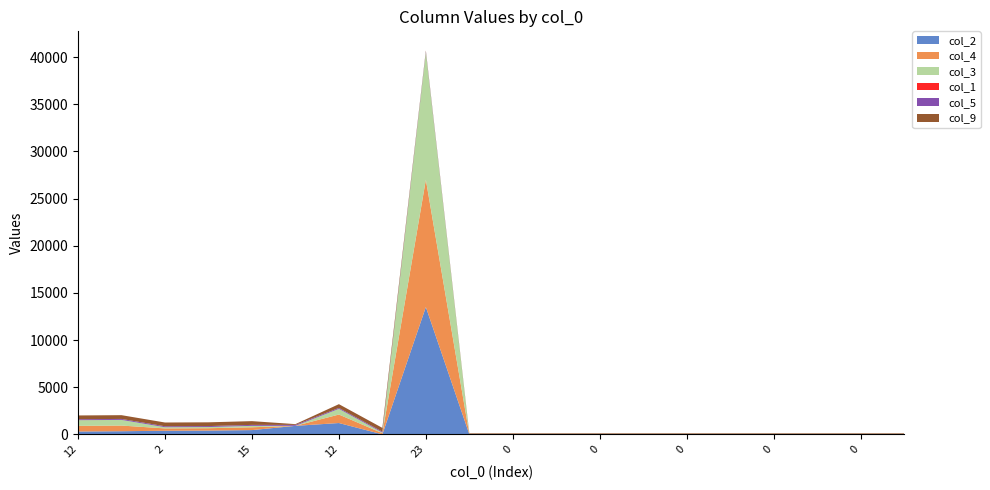

Reading left to right, list all the values displayed in this chart.

col_2: 300	330	380	400	450	900	1200	1	13500	0	0	0	0	0	0	0	0	0	0	0
col_4: 600	600	250	250	300	1	900	120	13500	0	0	0	0	0	0	0	0	0	0	0
col_3: 600	600	125	125	150	1	600	60	13500	0	0	0	0	0	0	0	0	0	0	0
col_1: 3	3	0	0	0	1	0	3	0	0	0	0	0	0	0	0	0	0	0	0
col_5: 100	100	100	100	100	100	100	99	100	0	0	0	0	0	0	0	0	0	0	0
col_9: 400	400	400	400	400	80	400	400	100	100	100	100	100	100	100	100	100	100	100	100